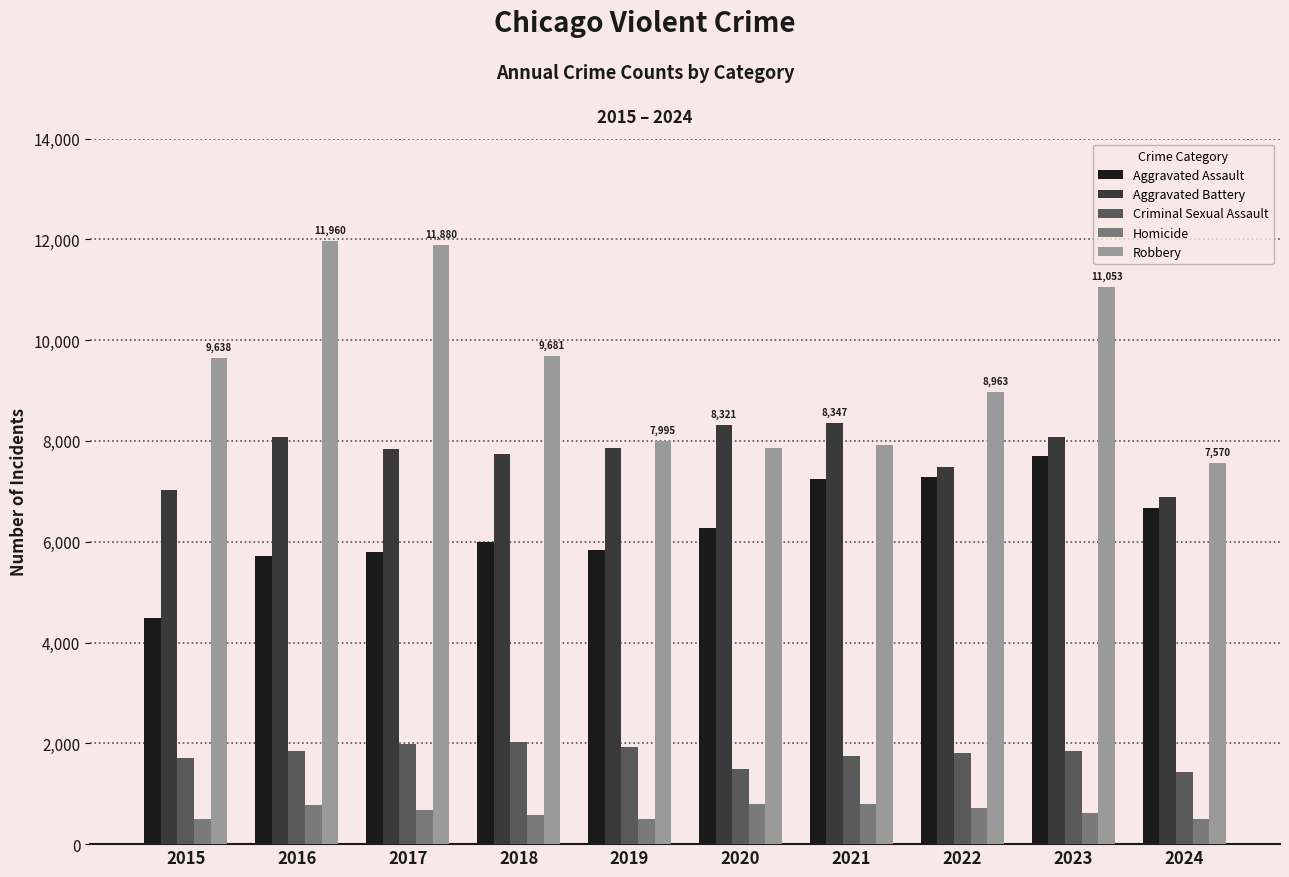

Where does the Homicide series first go above 672?

2016